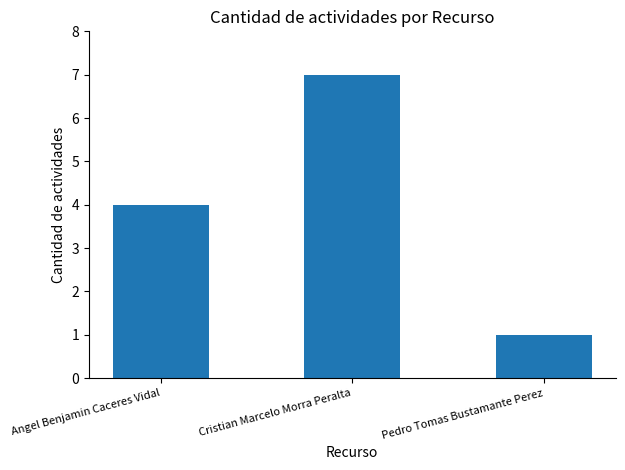

What is the sum of the values at Angel Benjamin Caceres Vidal and Pedro Tomas Bustamante Perez?

5